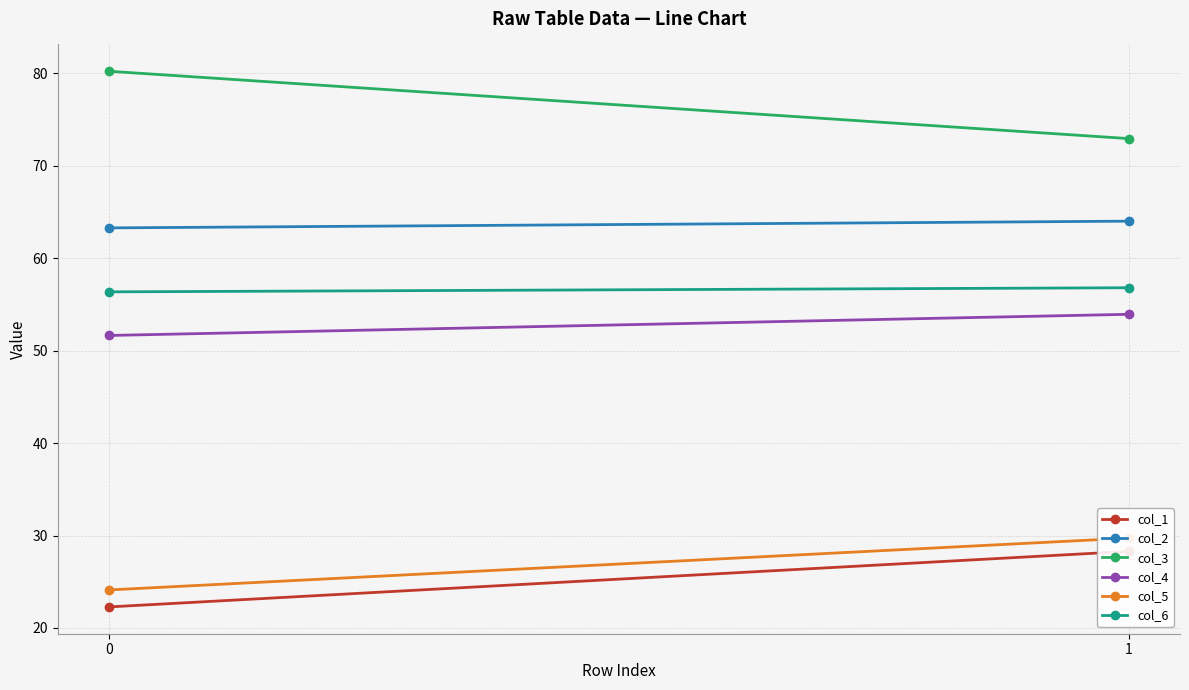

The col_5 series shows 29.7 at 1. True or false?

True